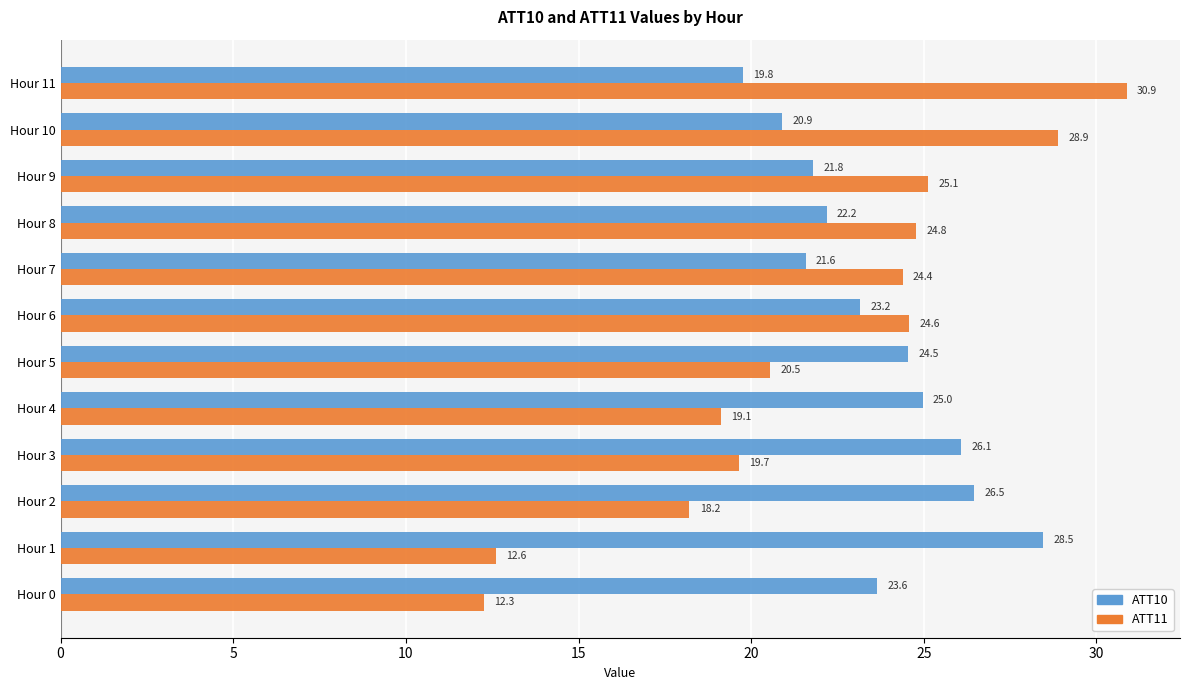

What is the average value of the ATT11 series?

21.8